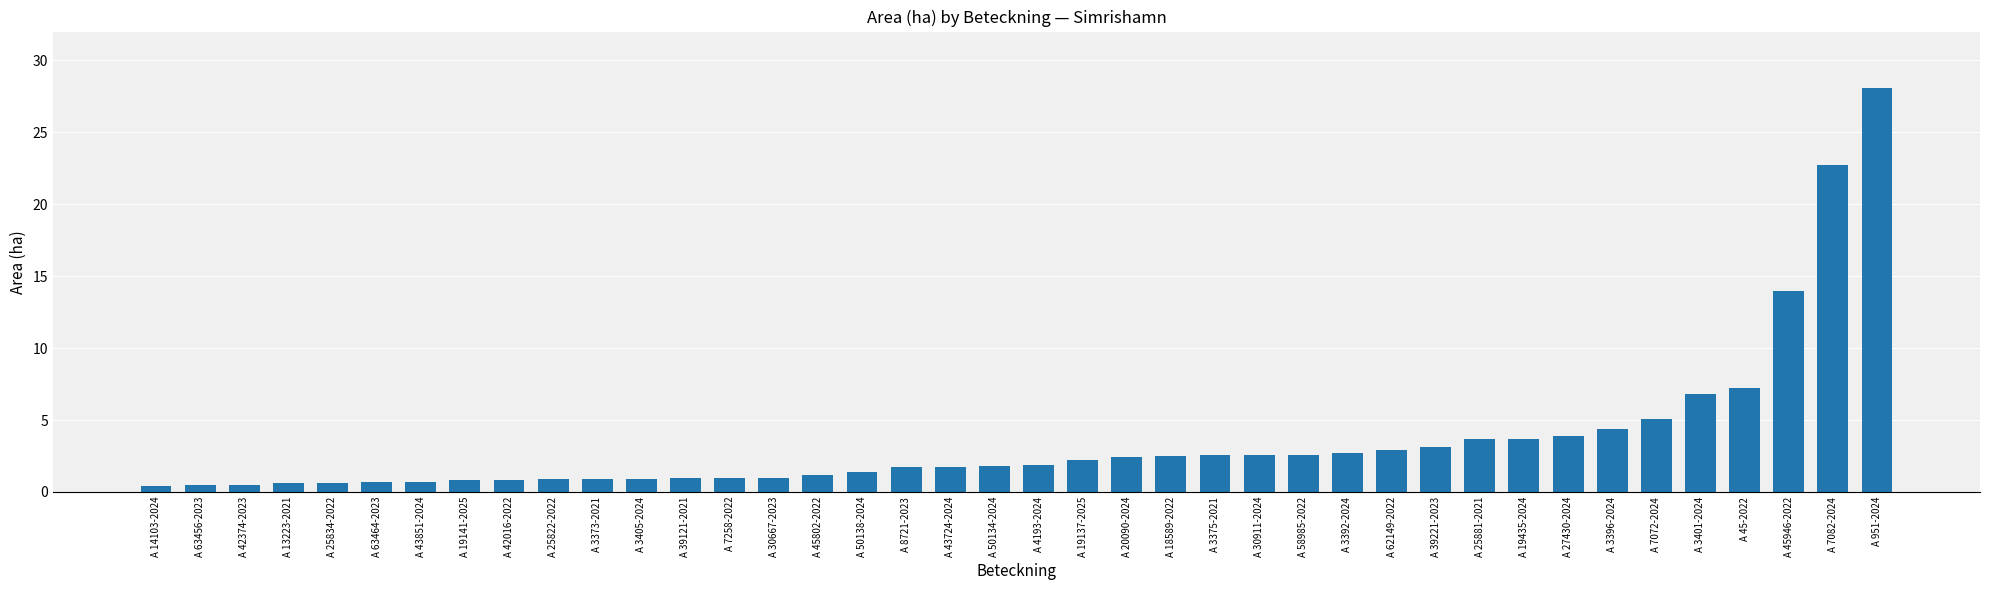

The chart shows a value of 7.2 at A 45-2022. True or false?

True